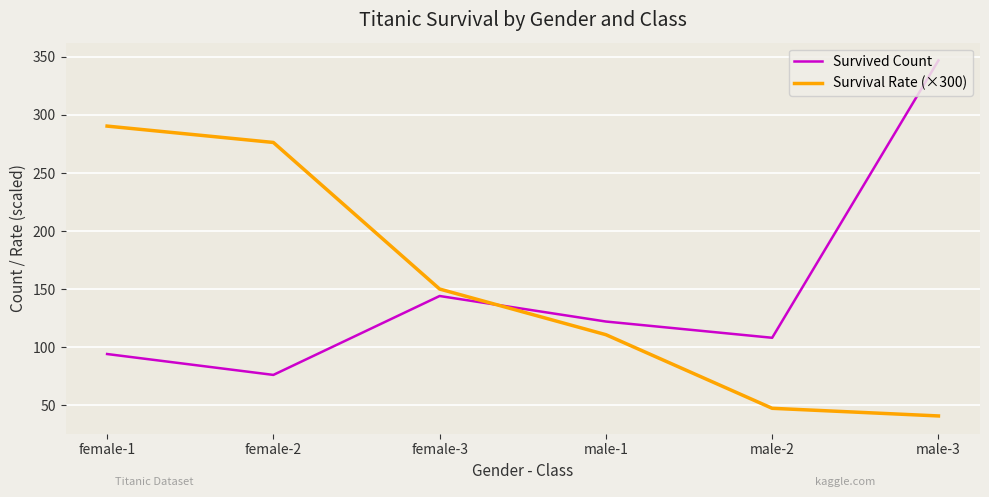

At male-3, list the series in order from smallest to largest.

Survival Rate (×300), Survived Count